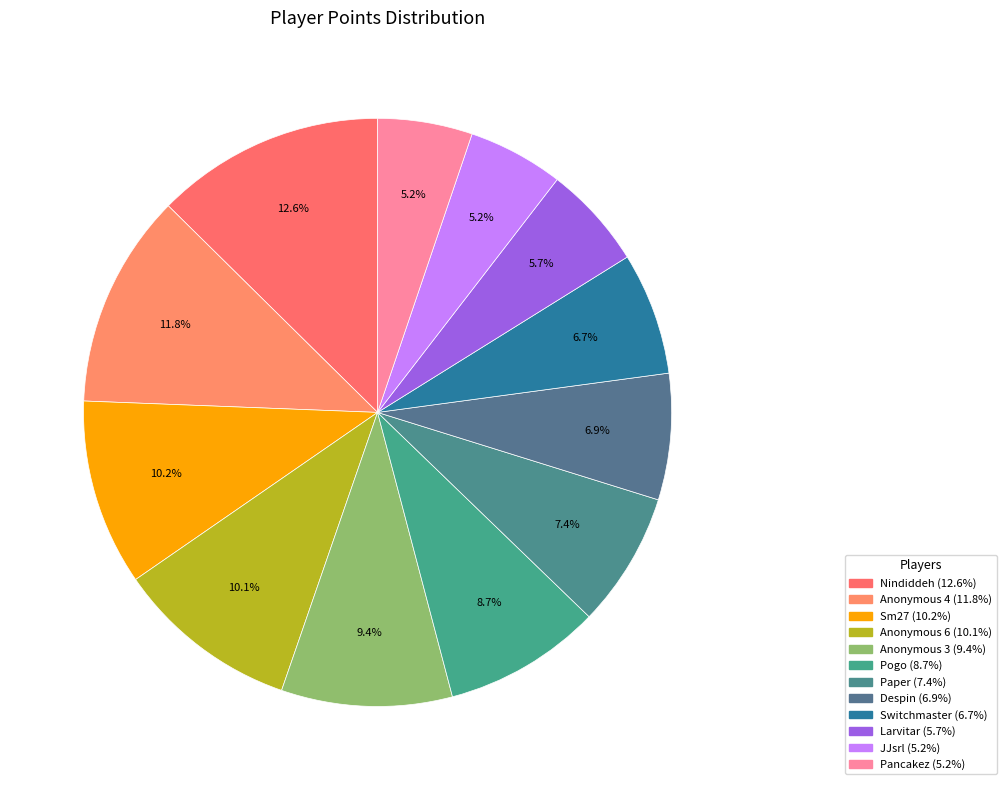

Is it true that Larvitar is 6% of the pie?

True